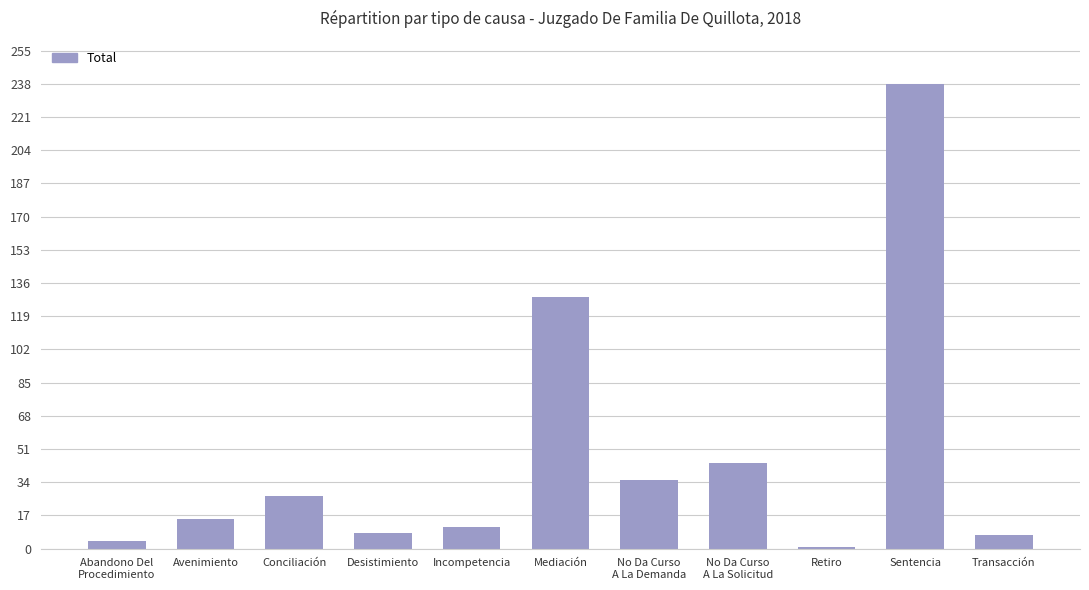

What is the difference between the second highest and second lowest values?

125